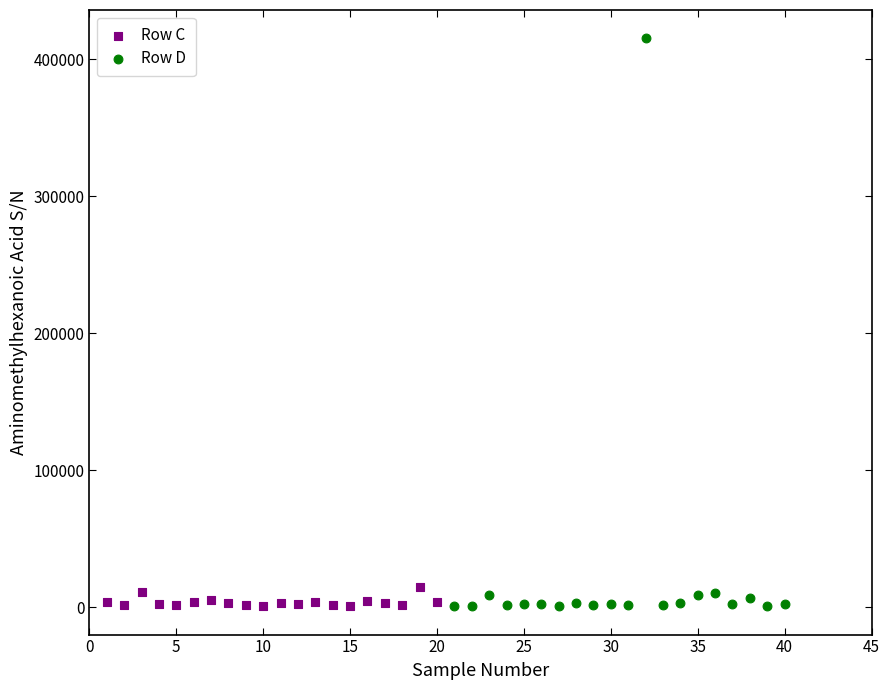

Which series has the largest Y range (max minus min)?

Row D